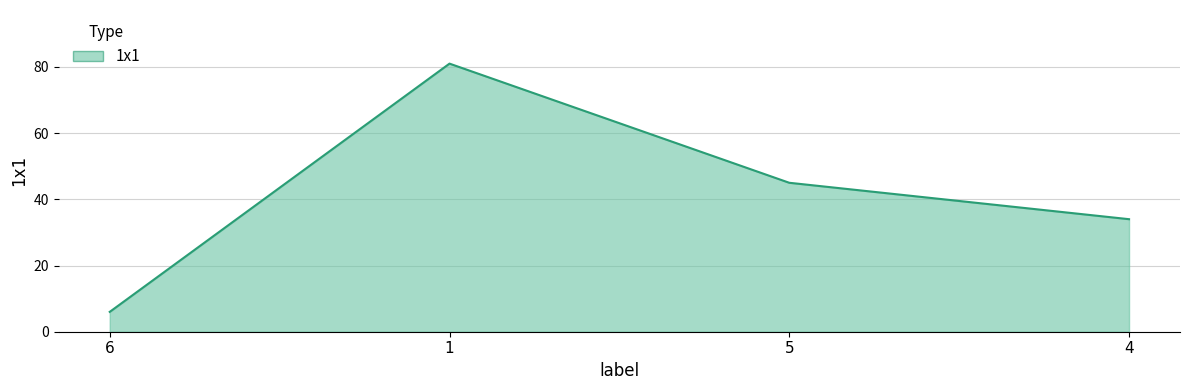

How many interior local peaks (higher than both neighbors) does the data have?

1